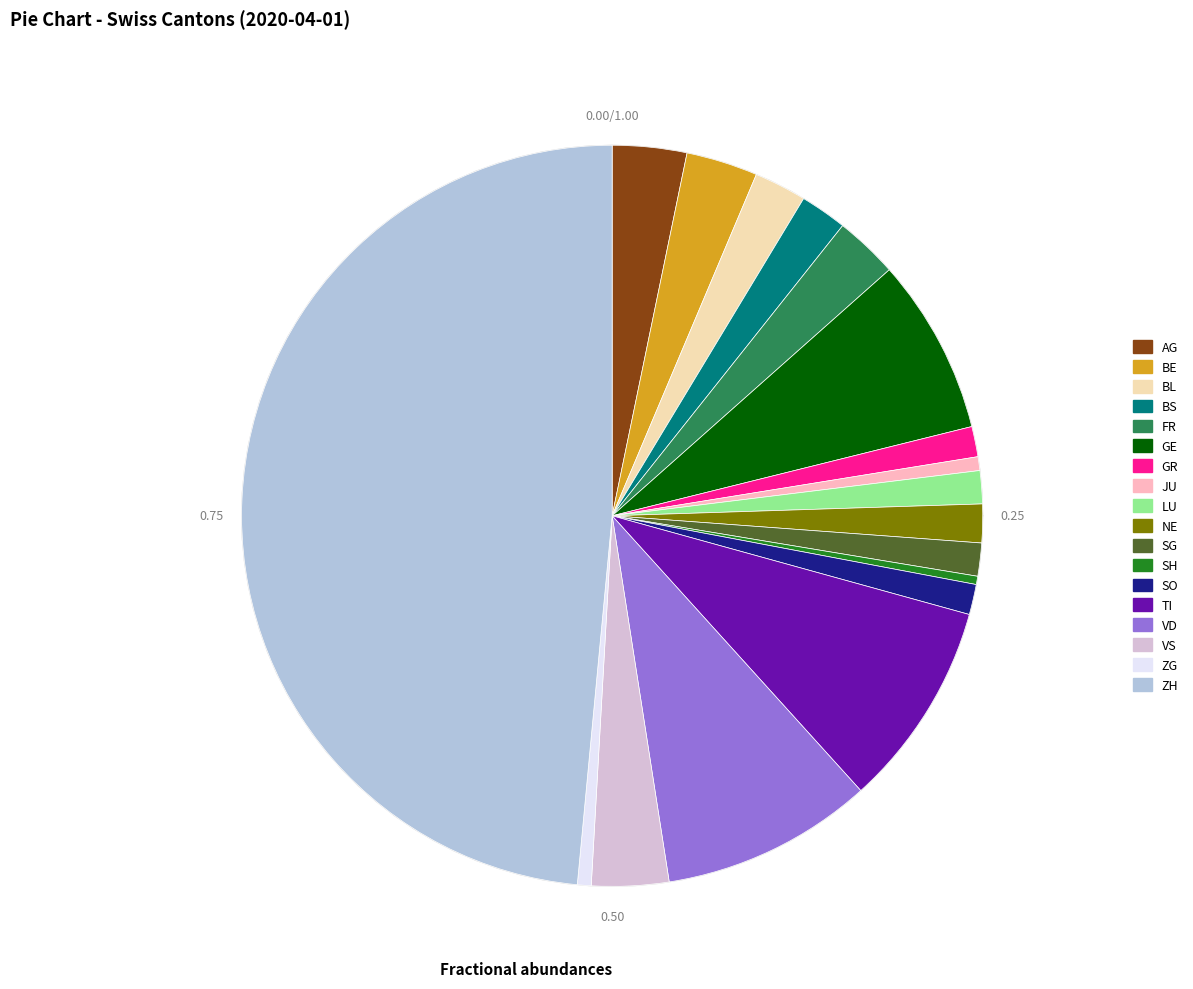

The NE slice represents 2% of the pie. True or false?

True